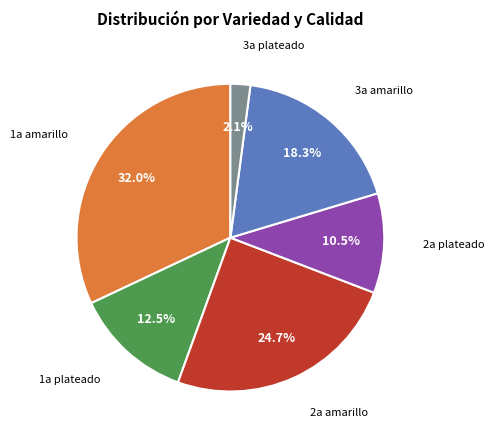

Is there any slice that represents more than half of the pie?

No